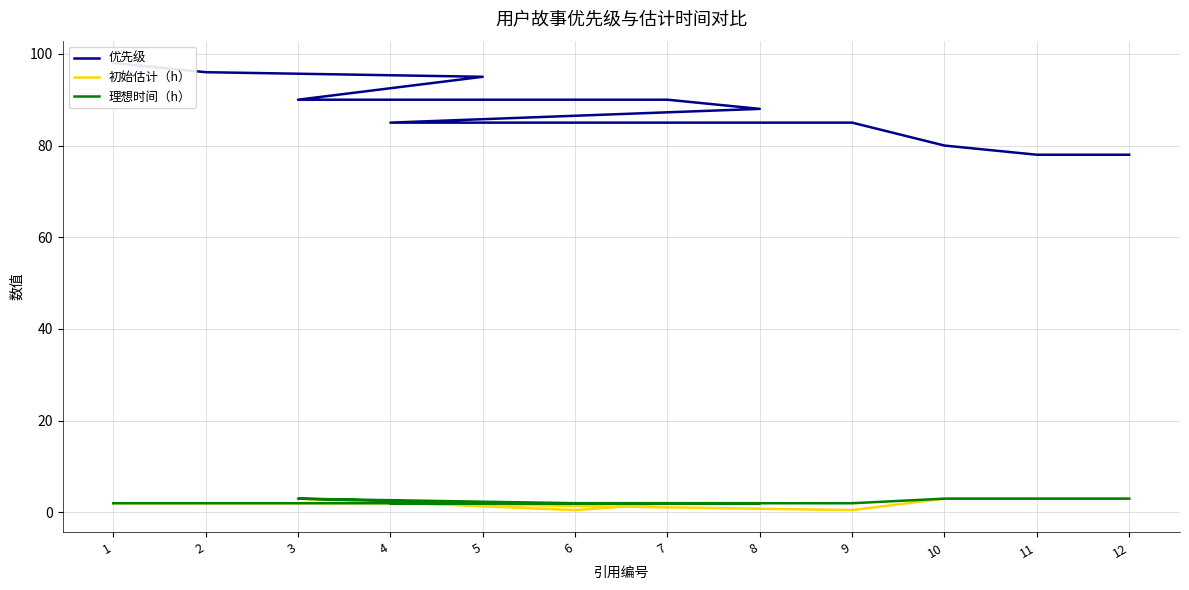

Reading right to left, extract all data points from this chart.

优先级: 12=78.0	11=78.0	10=80.0	9=85.0	4=85.0	8=88.0	7=90.0	6=90.0	3=90.0	5=95.0	2=96.0	1=98.0
初始估计（h）: 12=3.0	11=3.0	10=3.0	9=0.5	4=2.0	8=2.0	7=2.0	6=0.5	3=3.0	5=2.0	2=2.0	1=2.0
理想时间（h）: 12=3.0	11=3.0	10=3.0	9=2.0	4=2.0	8=2.0	7=2.0	6=2.0	3=3.0	5=2.0	2=2.0	1=2.0